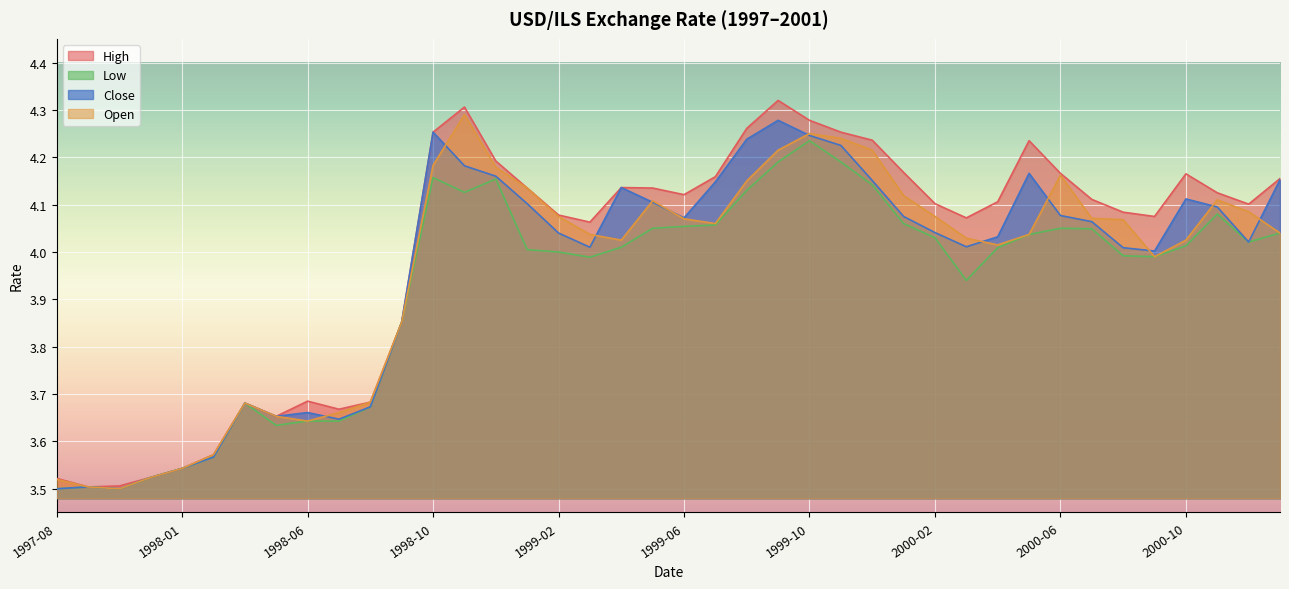

What is the maximum value for close?

4.3